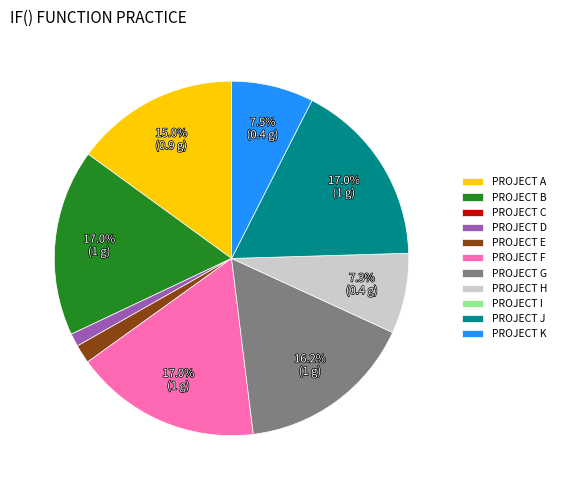

Count the number of slices in the pie.

9